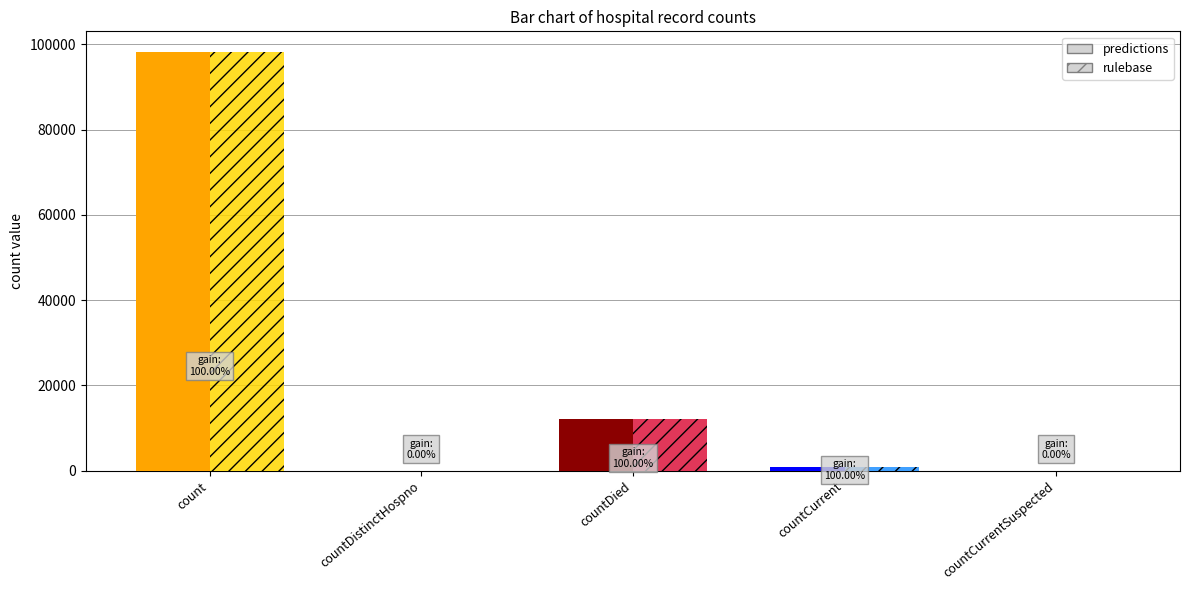

At how many categories does at least one series exceed 13195?

1